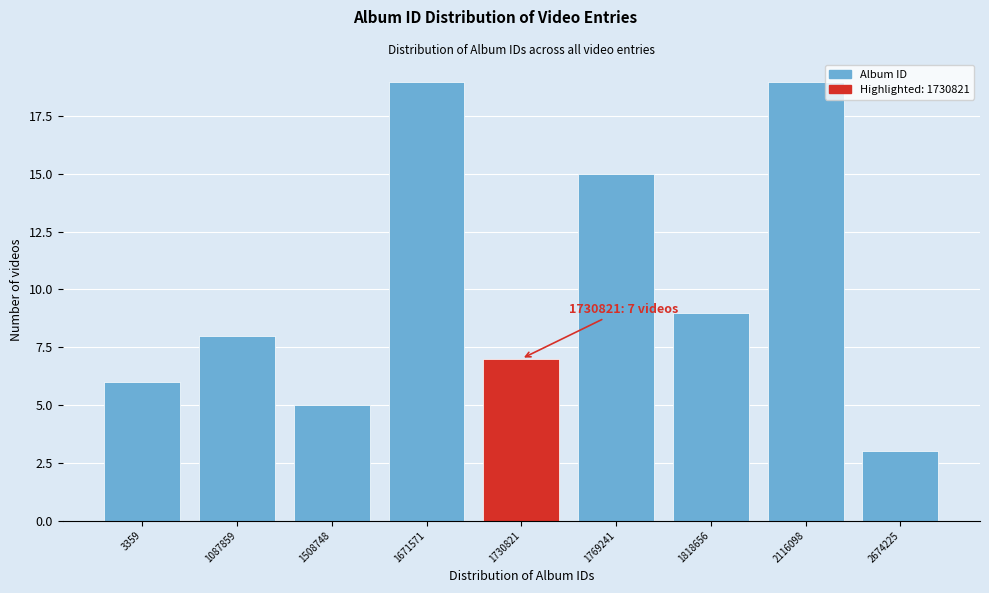

Reading right to left, list all the values displayed in this chart.

2674225=3	2116098=19	1818656=9	1769241=15	1730821=7	1671571=19	1508748=5	1087859=8	3359=6